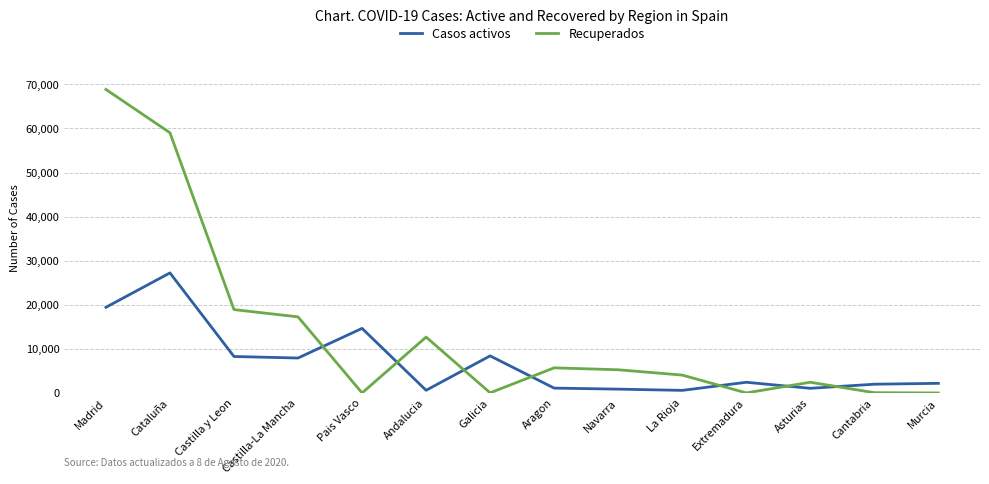

Which series has the largest total across all categories?

Recuperados